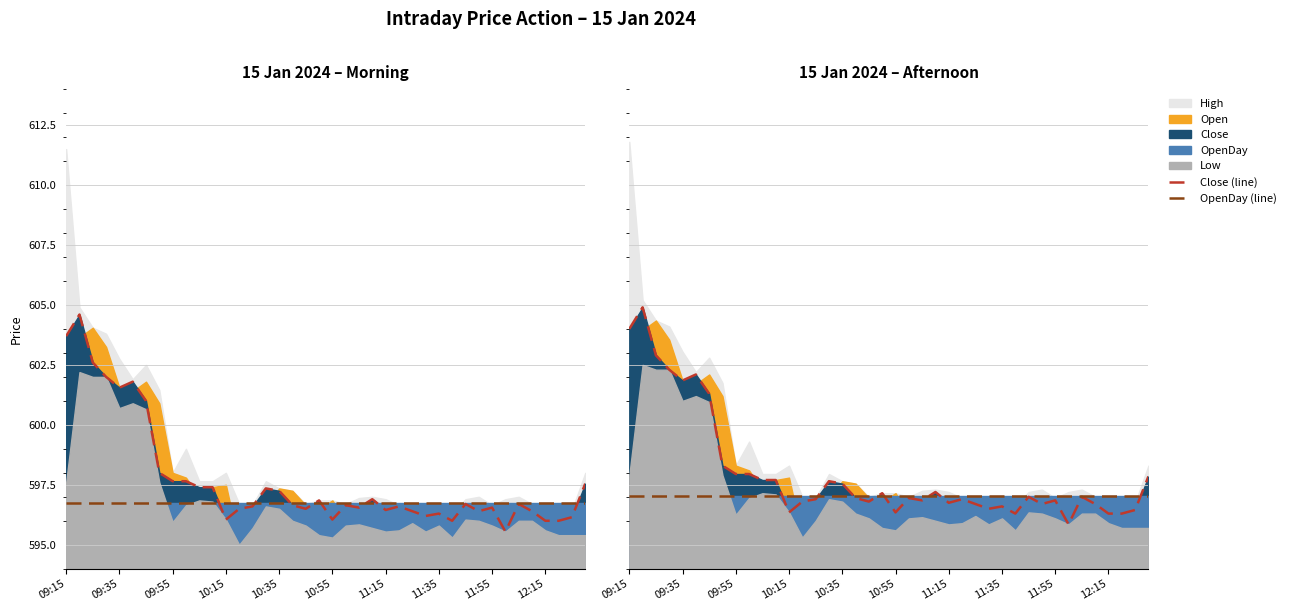

At which label does Close (line) first exceed 596?

09:15